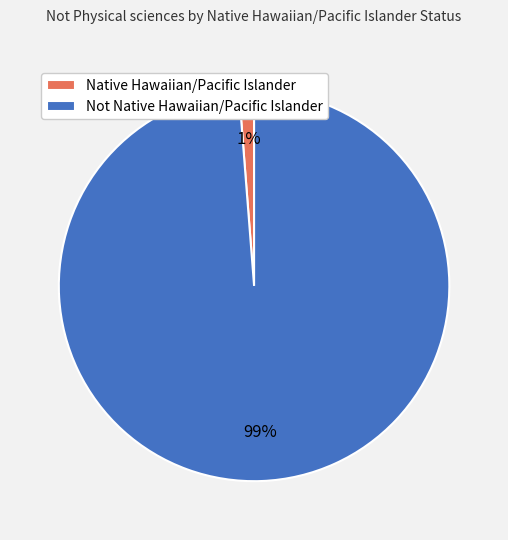

Is it true that Native Hawaiian/Pacific Islander is 11% of the pie?

False